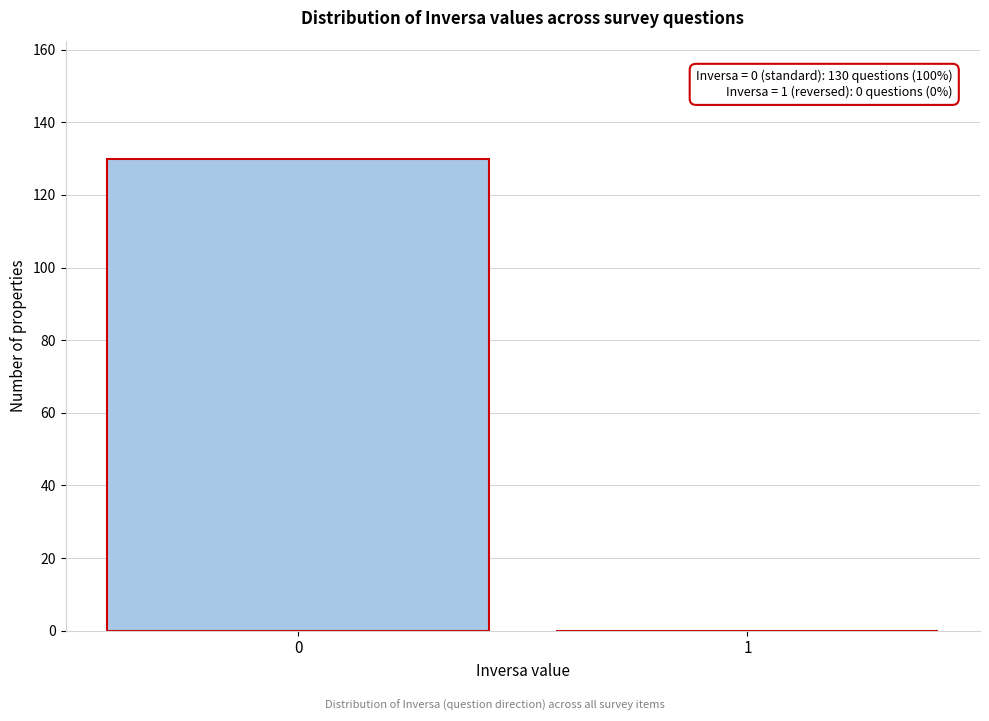

What is the maximum value shown in the chart?

130